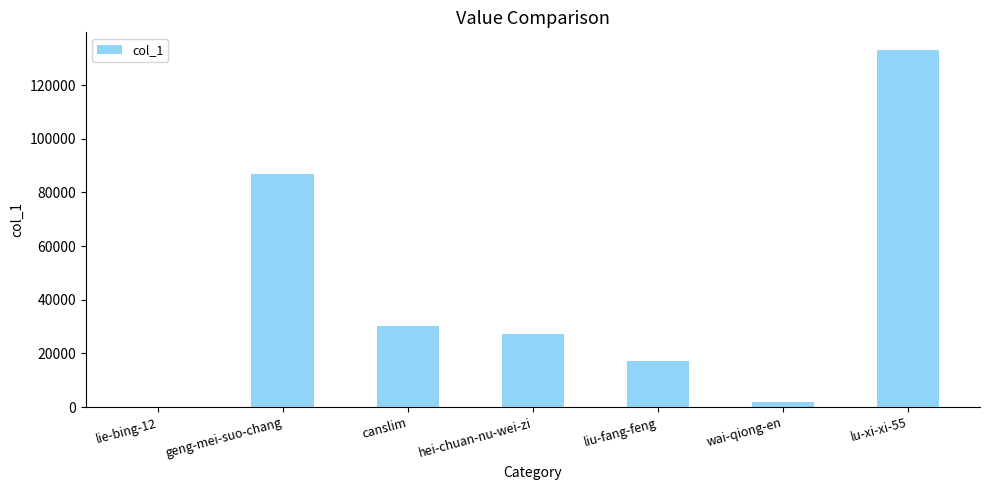

Is it true that the value at liu-fang-feng is 17370?

True